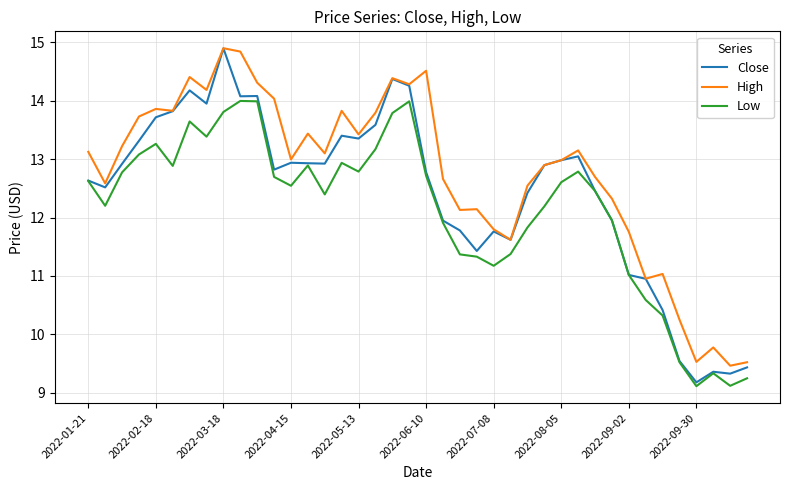

Rank the series by their average value, from highest to lowest.

High, Close, Low